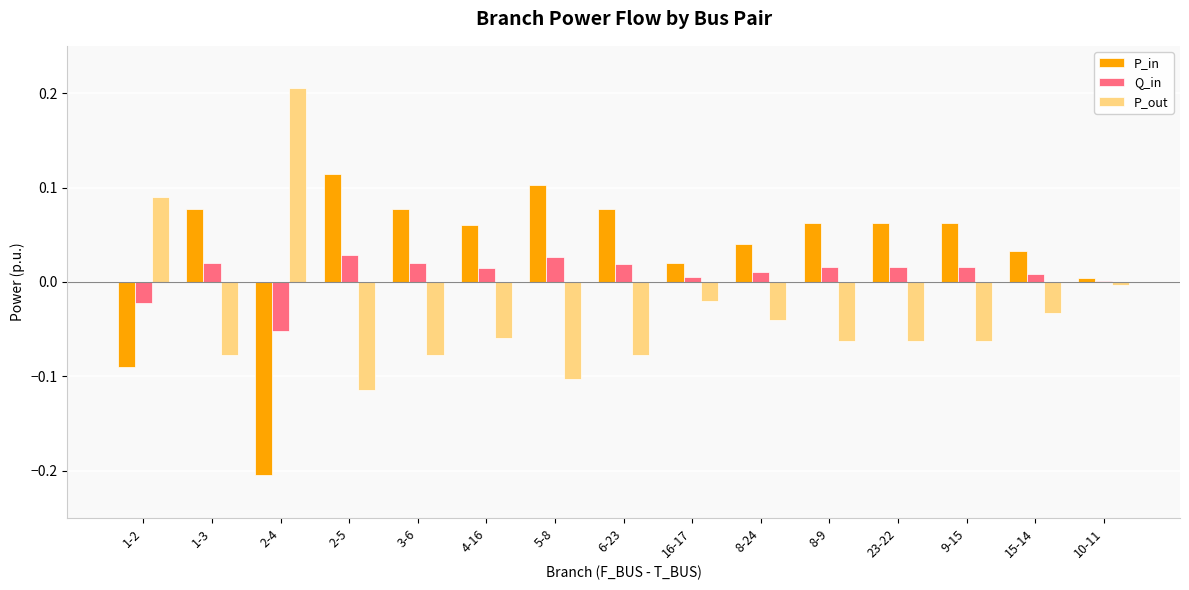

What is the sum of all P_in values?

0.5